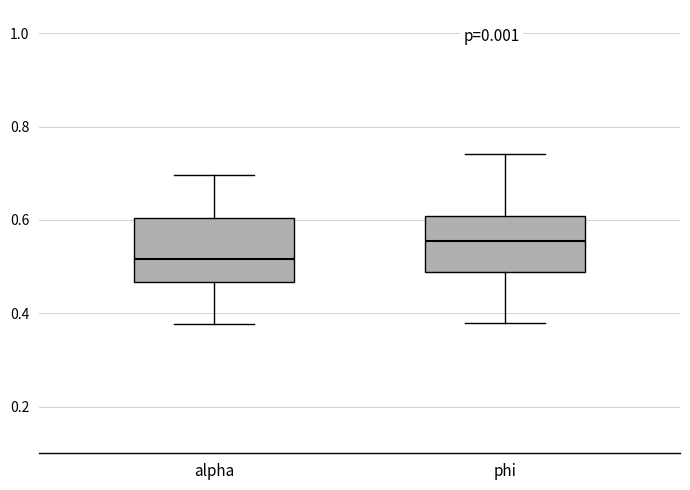

Which box's median line is the lowest?

alpha